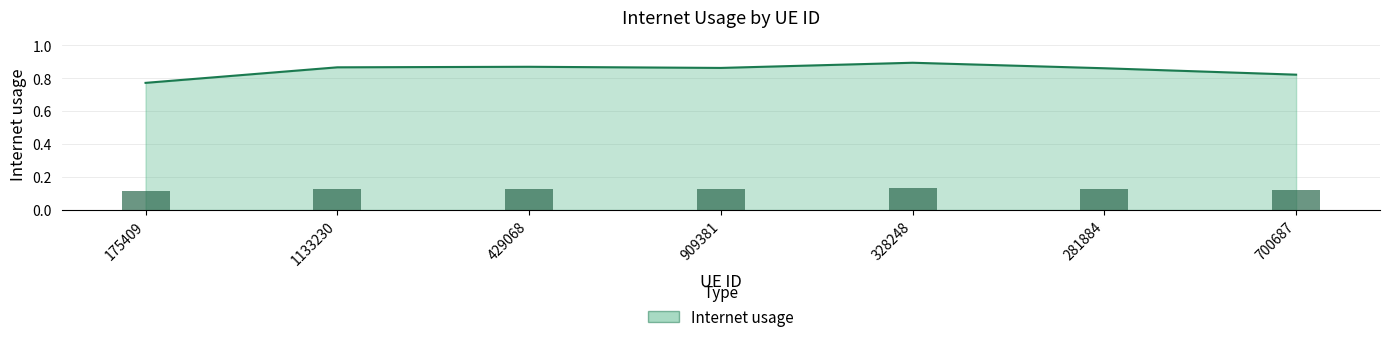

Count the number of data series in this chart.

1